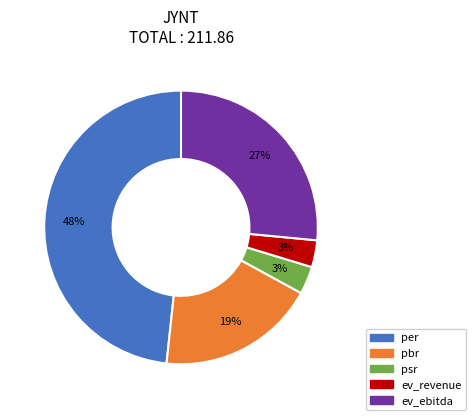

Which category has the biggest portion of the pie?

per